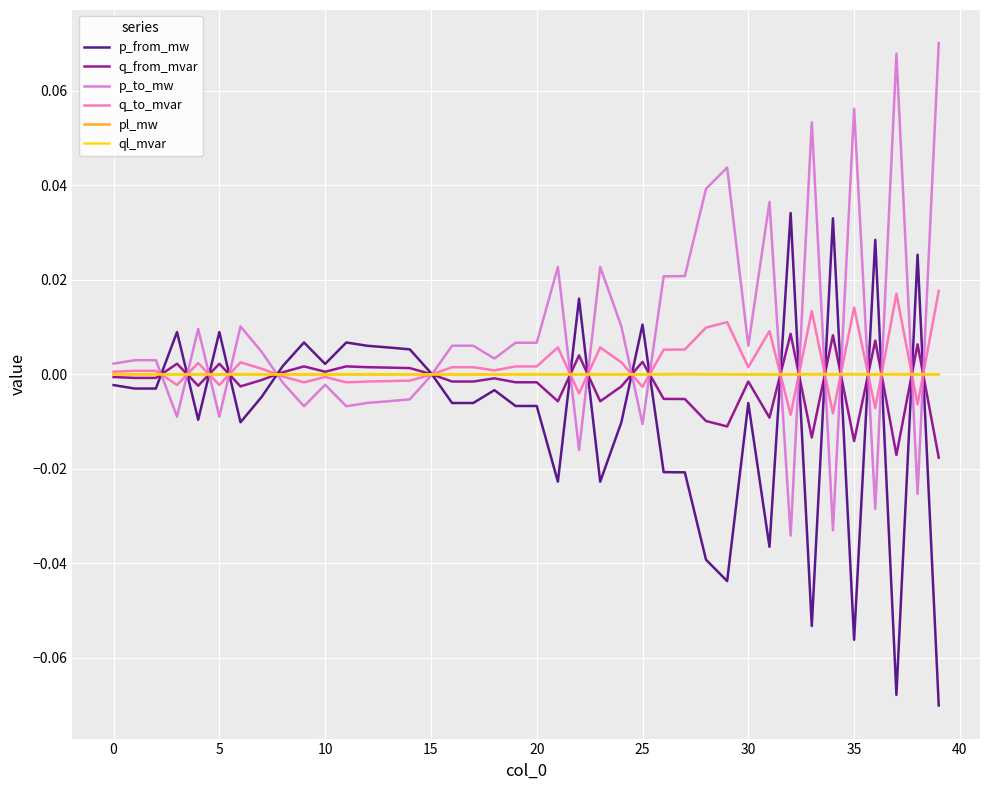

What are all the series names shown in the legend?

p_from_mw, q_from_mvar, p_to_mw, q_to_mvar, pl_mw, ql_mvar